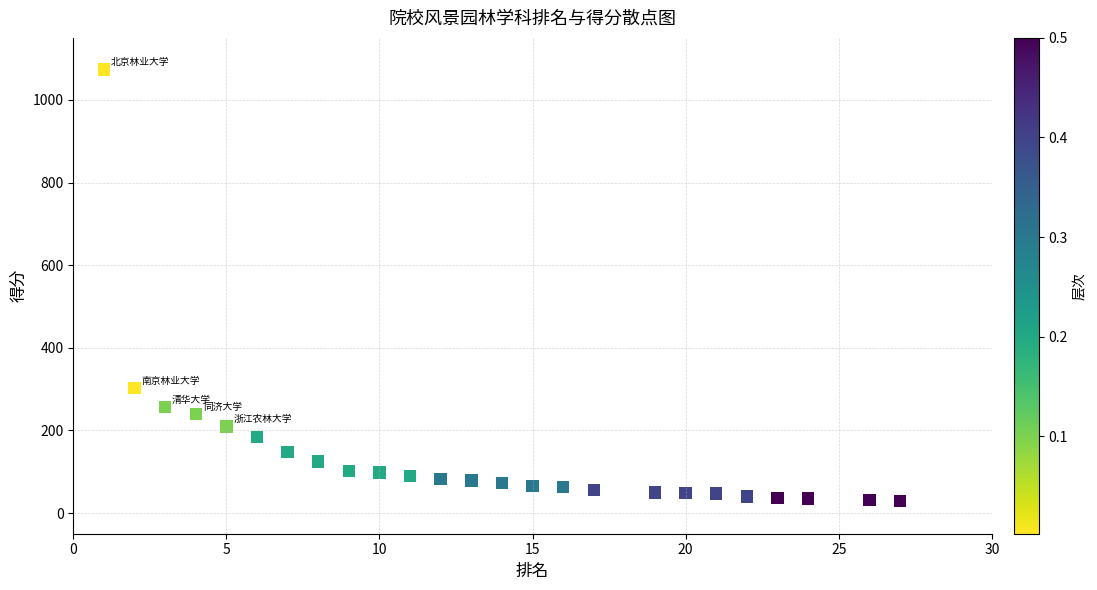

What Y value in the scatter plot is closest to 551?

302